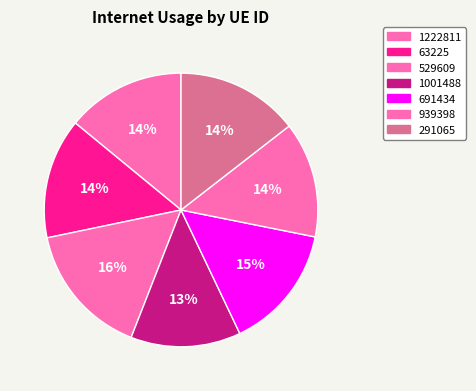

To the nearest percent, what percentage of the pie is 63225?

14%